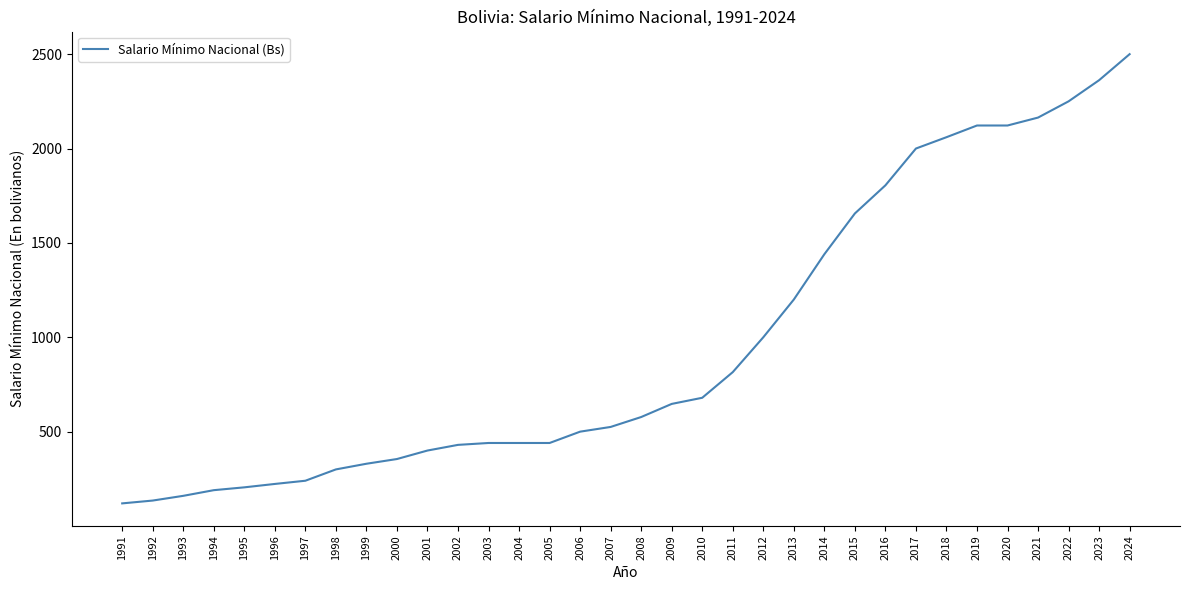

Is it true that the value at 2010 is 383.7?

False